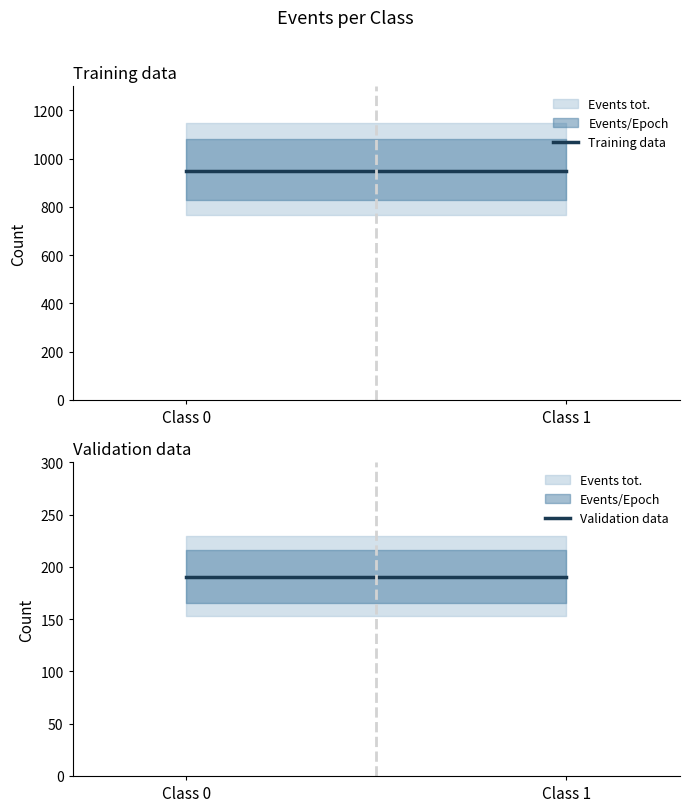

How many lines are shown in the chart?

2